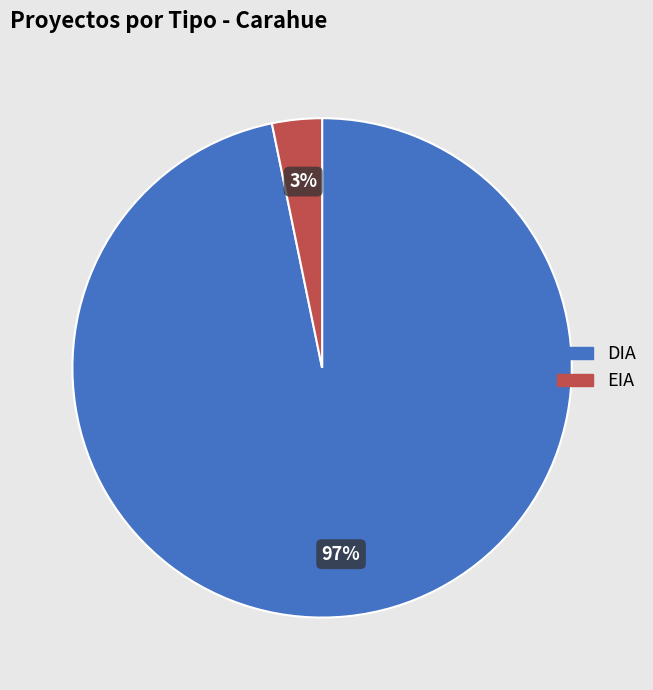

Combined, do EIA and DIA account for over 50%?

Yes